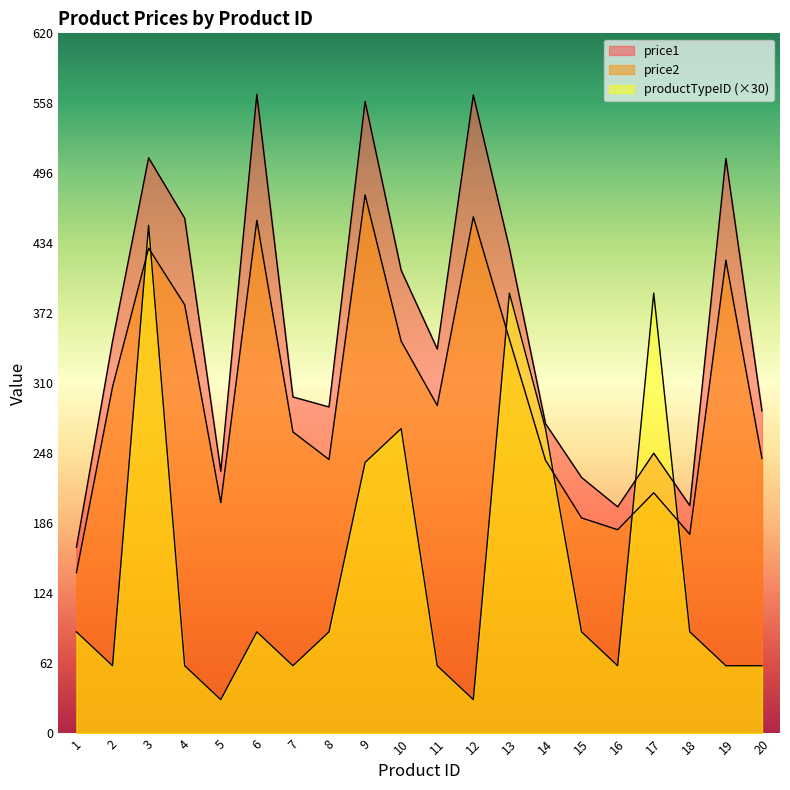

What is the approximate value of price2 at 19?

419.1